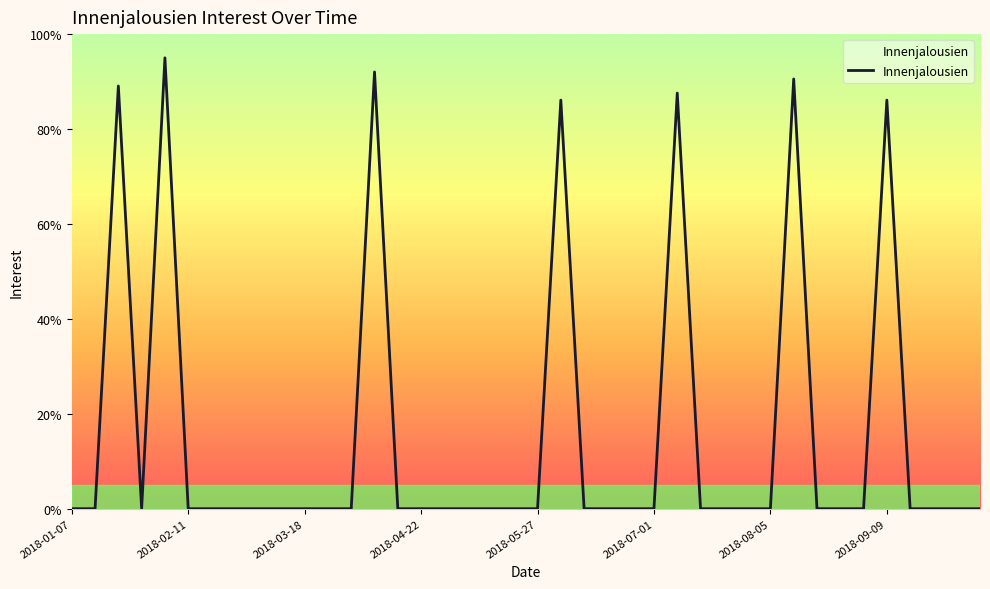

How many lines are shown in the chart?

1